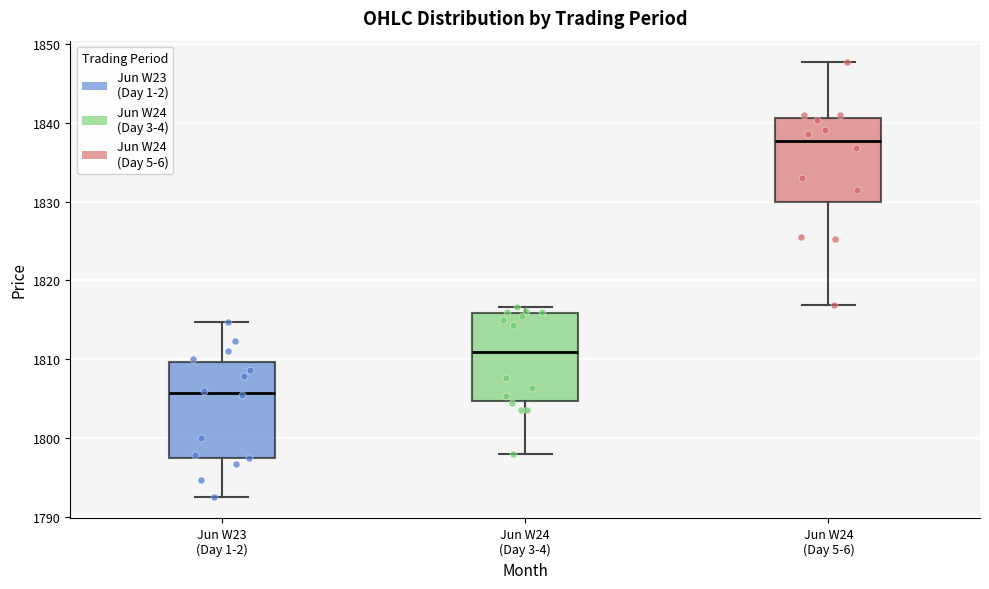

Reading left to right, read every box against the y-axis: the position of its median line, the range the box covers, and the ends of its whiskers. The values are not printed on the chart, so give them approximately, as read against the axis.

Jun W23 (Day 1-2): median 1806, box 1798 to 1810, whiskers 1793 to 1815
Jun W24 (Day 3-4): median 1811, box 1805 to 1816, whiskers 1798 to 1817
Jun W24 (Day 5-6): median 1838, box 1830 to 1841, whiskers 1817 to 1848